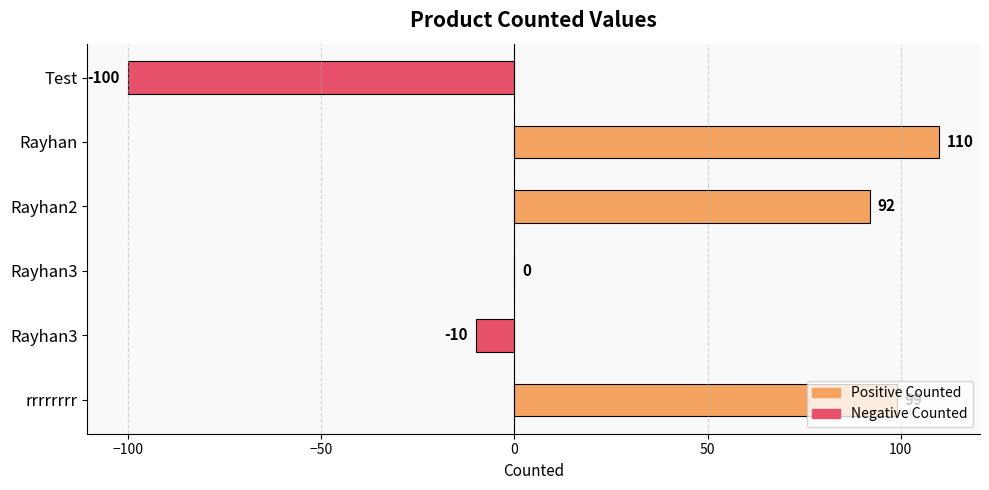

How many series are shown in this chart?

1